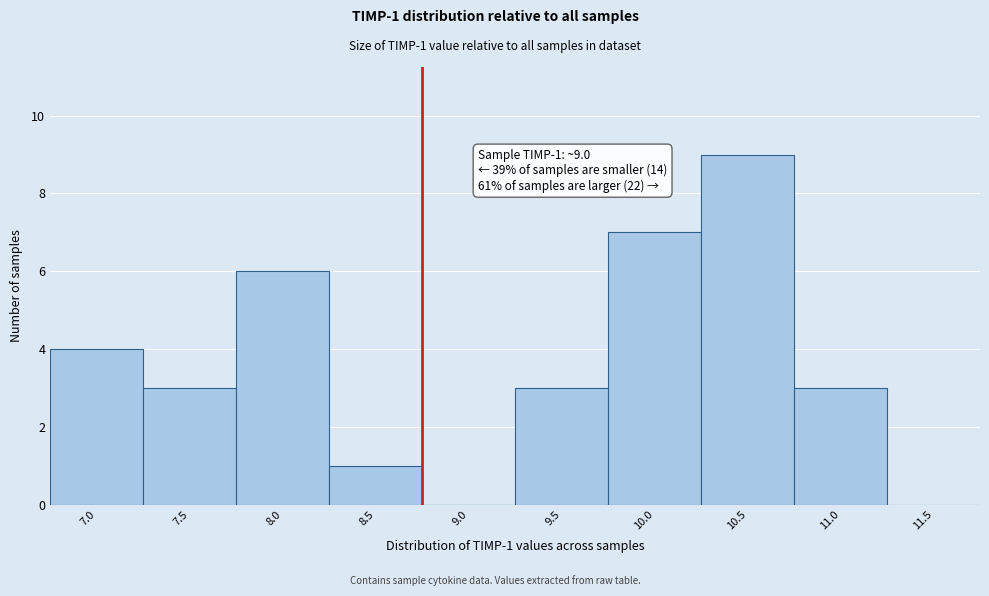

Reading left to right, transcribe all the data shown in this chart.

7.0=4	7.5=3	8.0=6	8.5=1	9.0=0	9.5=3	10.0=7	10.5=9	11.0=3	11.5=0